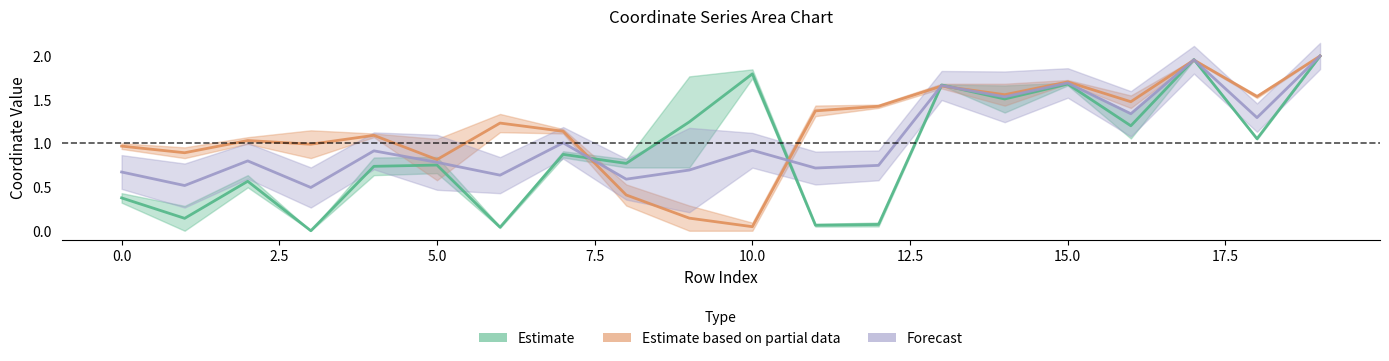

Which series has the widest spread of values?

Estimate